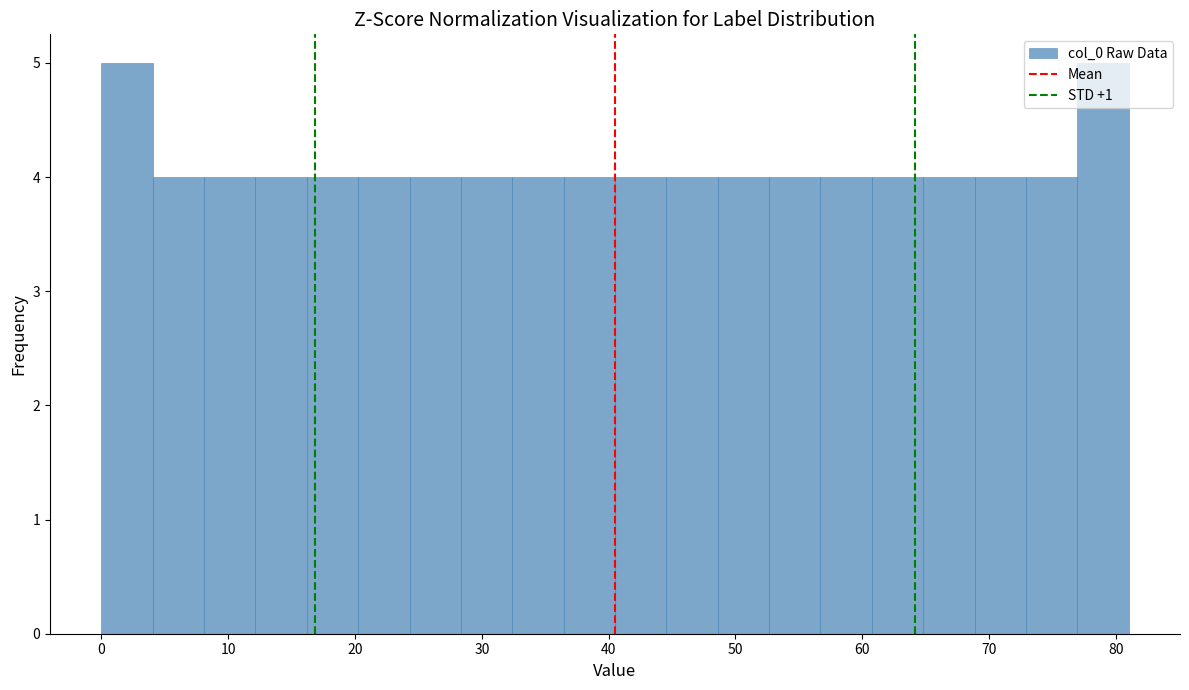

Reading left to right, list every bar in this chart as the range it spans on the x-axis followed by its height. Neither the bar edges nor the heights are printed on the chart, so give them approximately, as read against the axes.

0 to 4: 5
4 to 8: 4
8 to 12: 4
12 to 16: 4
16 to 20: 4
20 to 24: 4
24 to 28: 4
28 to 32: 4
32 to 36: 4
36 to 41: 4
41 to 45: 4
45 to 49: 4
49 to 53: 4
53 to 57: 4
57 to 61: 4
61 to 65: 4
65 to 69: 4
69 to 73: 4
73 to 77: 4
77 to 81: 5